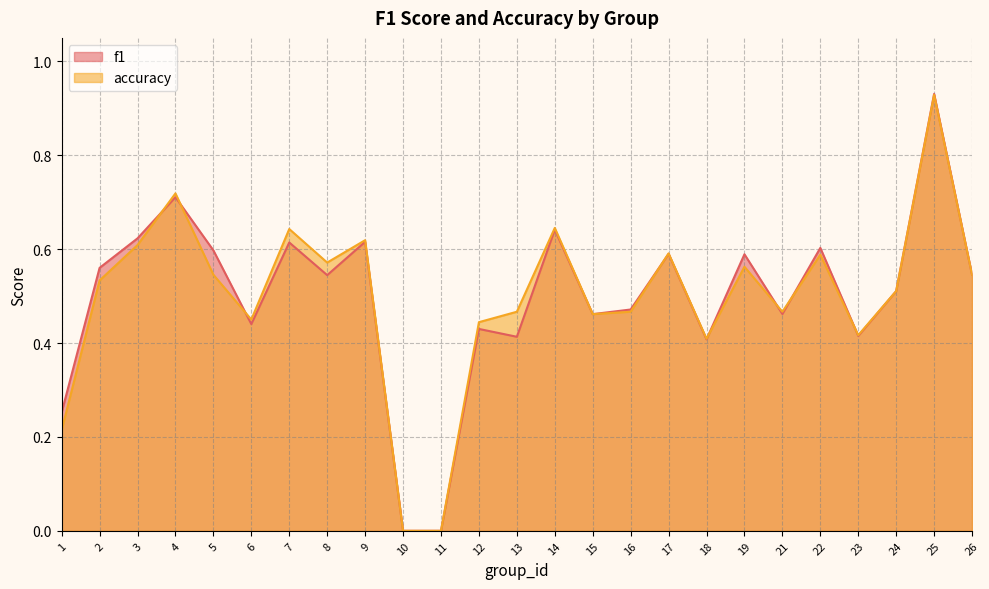

The accuracy series shows 0.6 at 7. True or false?

True